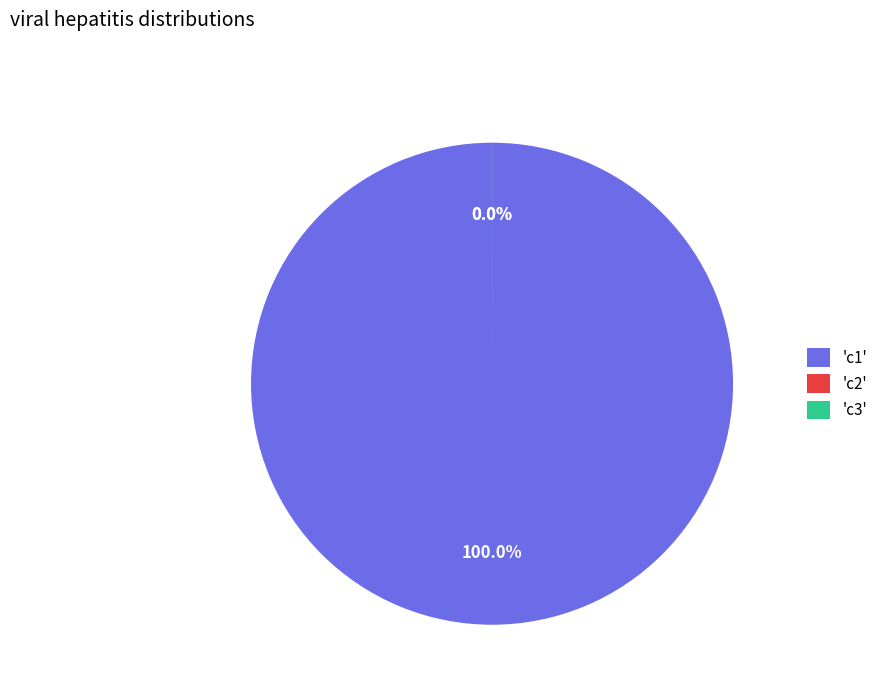

Which slice is the smallest?

c2